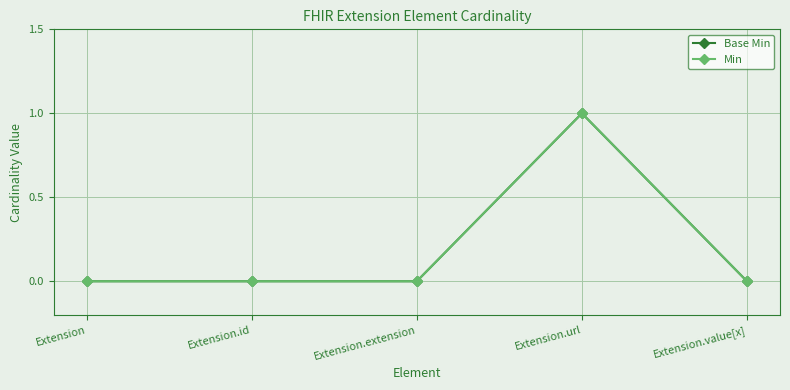

Reading right to left, list all the values displayed in this chart.

Base Min: Extension.value[x]=0	Extension.url=1	Extension.extension=0	Extension.id=0	Extension=0
Min: Extension.value[x]=0	Extension.url=1	Extension.extension=0	Extension.id=0	Extension=0